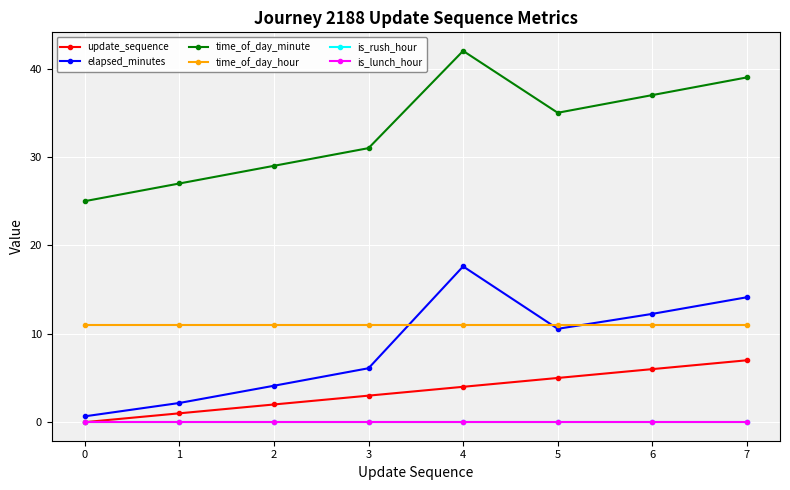

In elapsed_minutes, how many points are lower than both neighbors (excluding endpoints)?

1